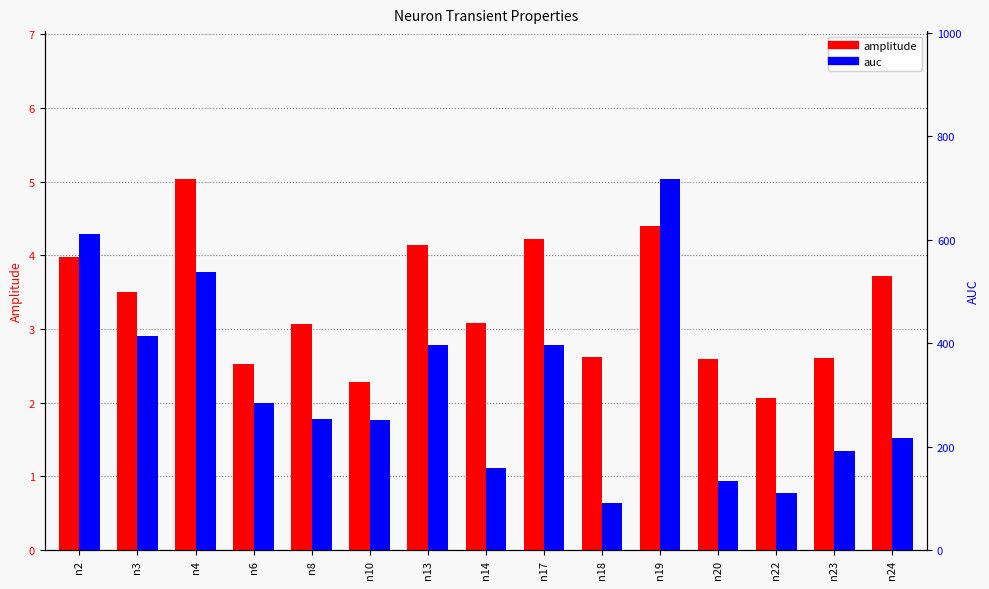

At which label does amplitude reach its peak?

n4